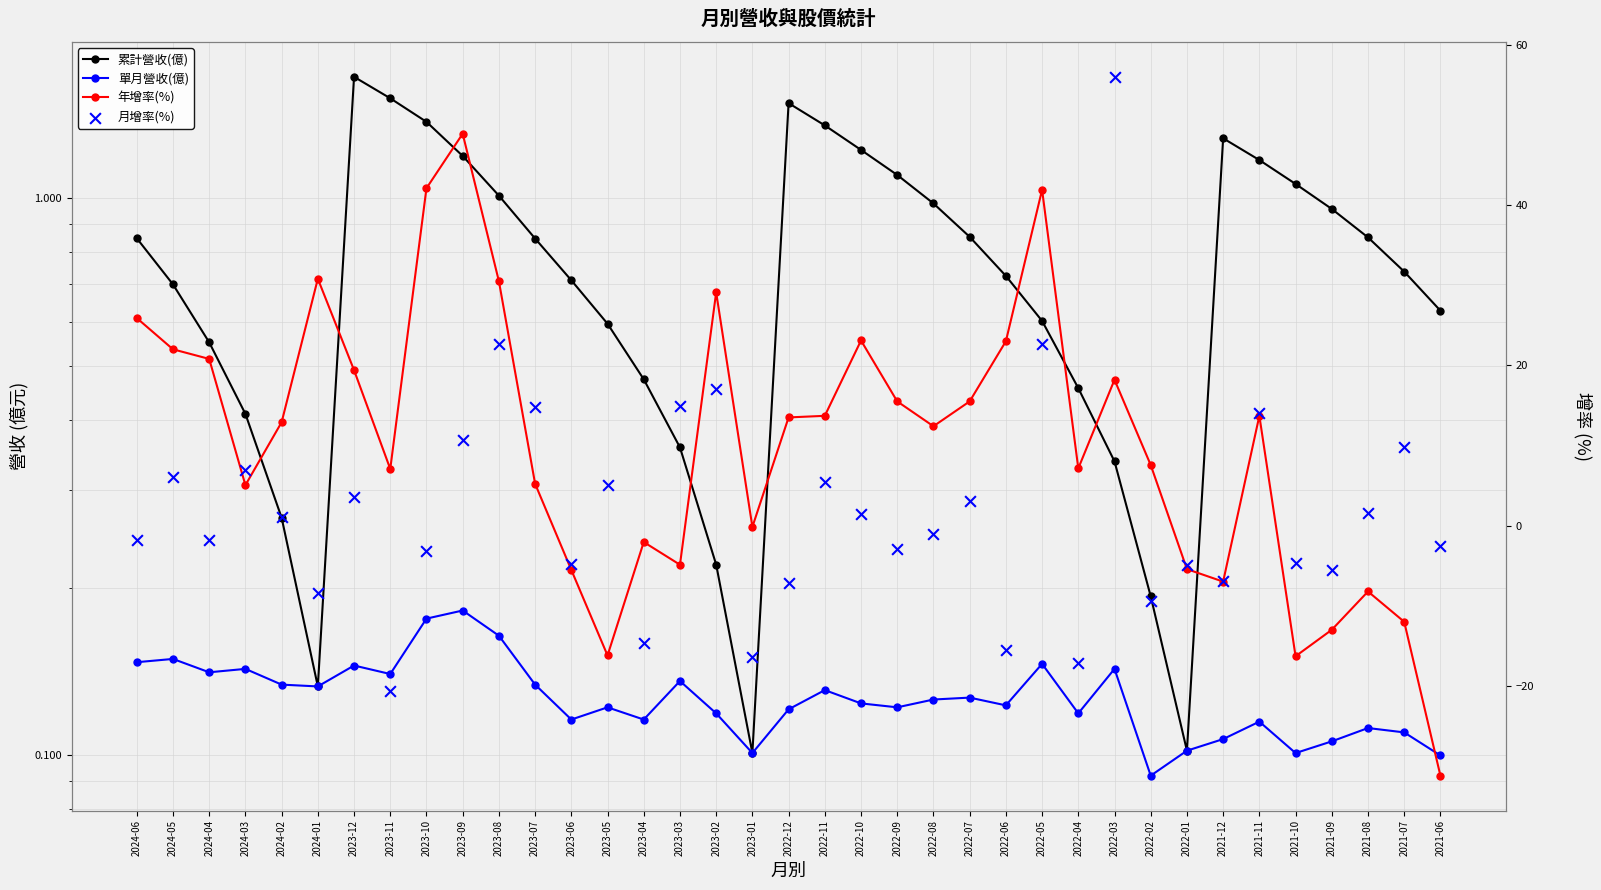

Which series reaches the maximum Y coordinate?

月增率(%)